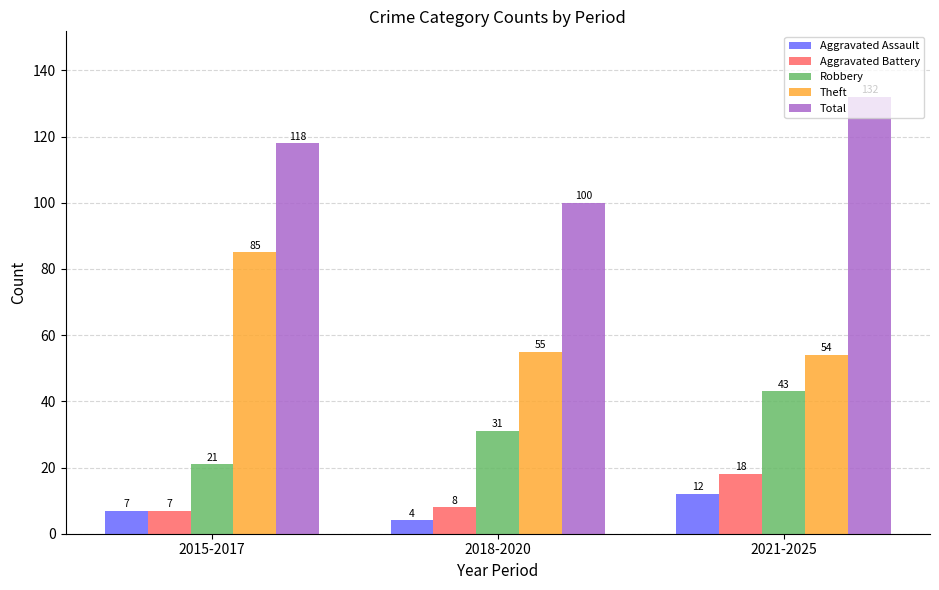

Count the Total values in the range 100 to 132.

3